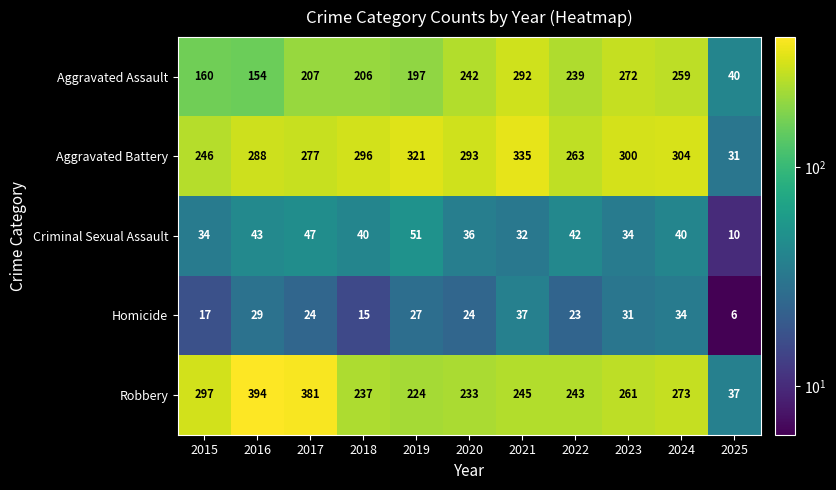

What is the difference between the maximum and second lowest values in the Criminal Sexual Assault series?

19